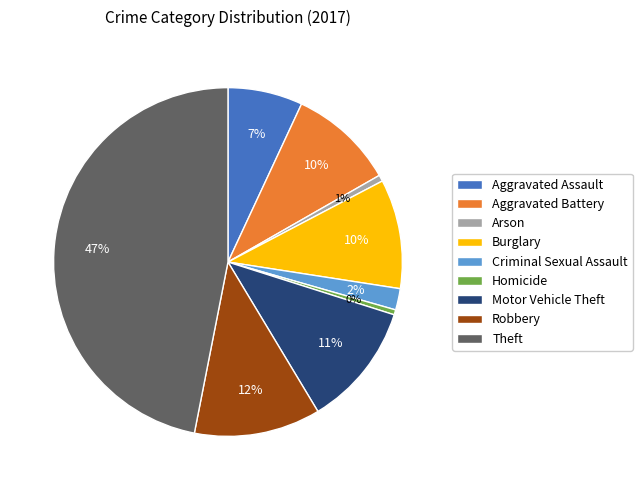

Which slice is the largest?

Theft